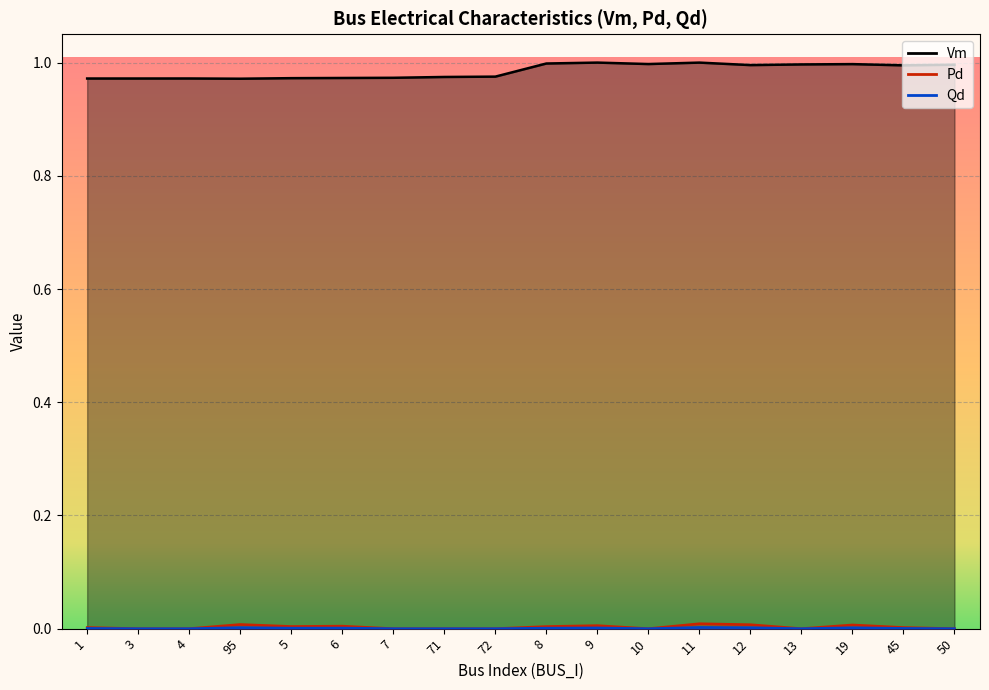

True or false: Pd and Qd cross at least once.

False